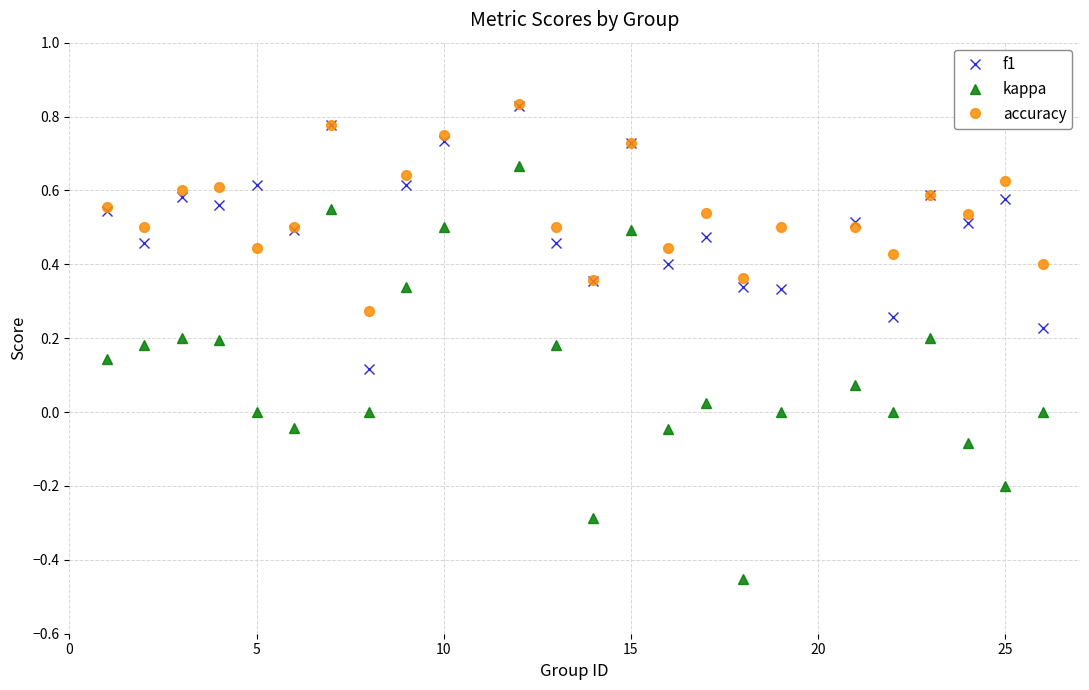

True or false: accuracy and kappa intersect in this chart.

False